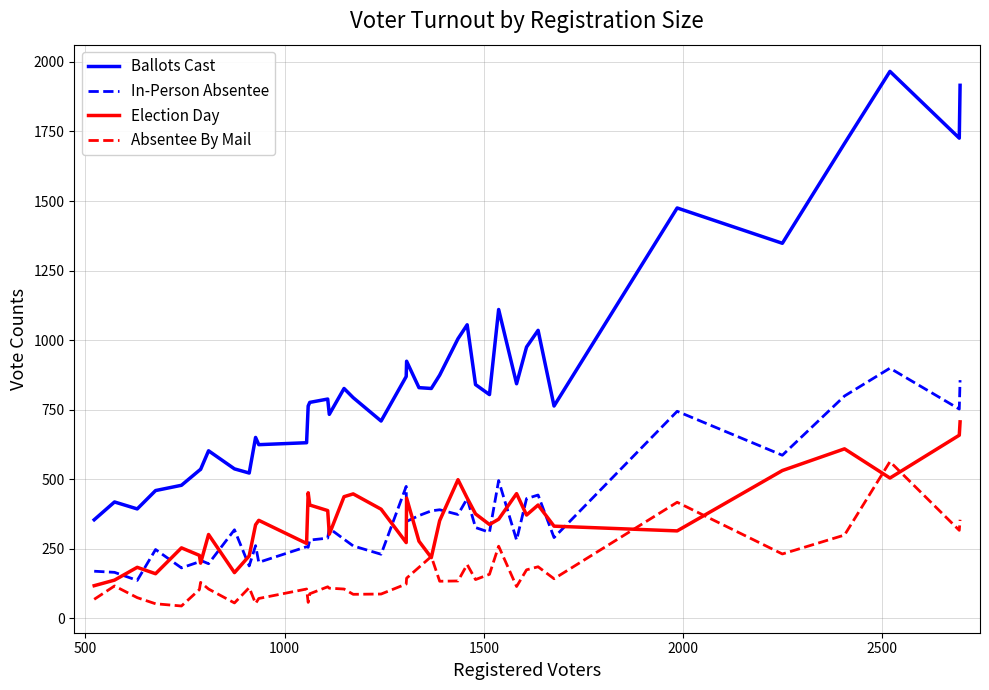

What is the minimum value shown in the chart?

44